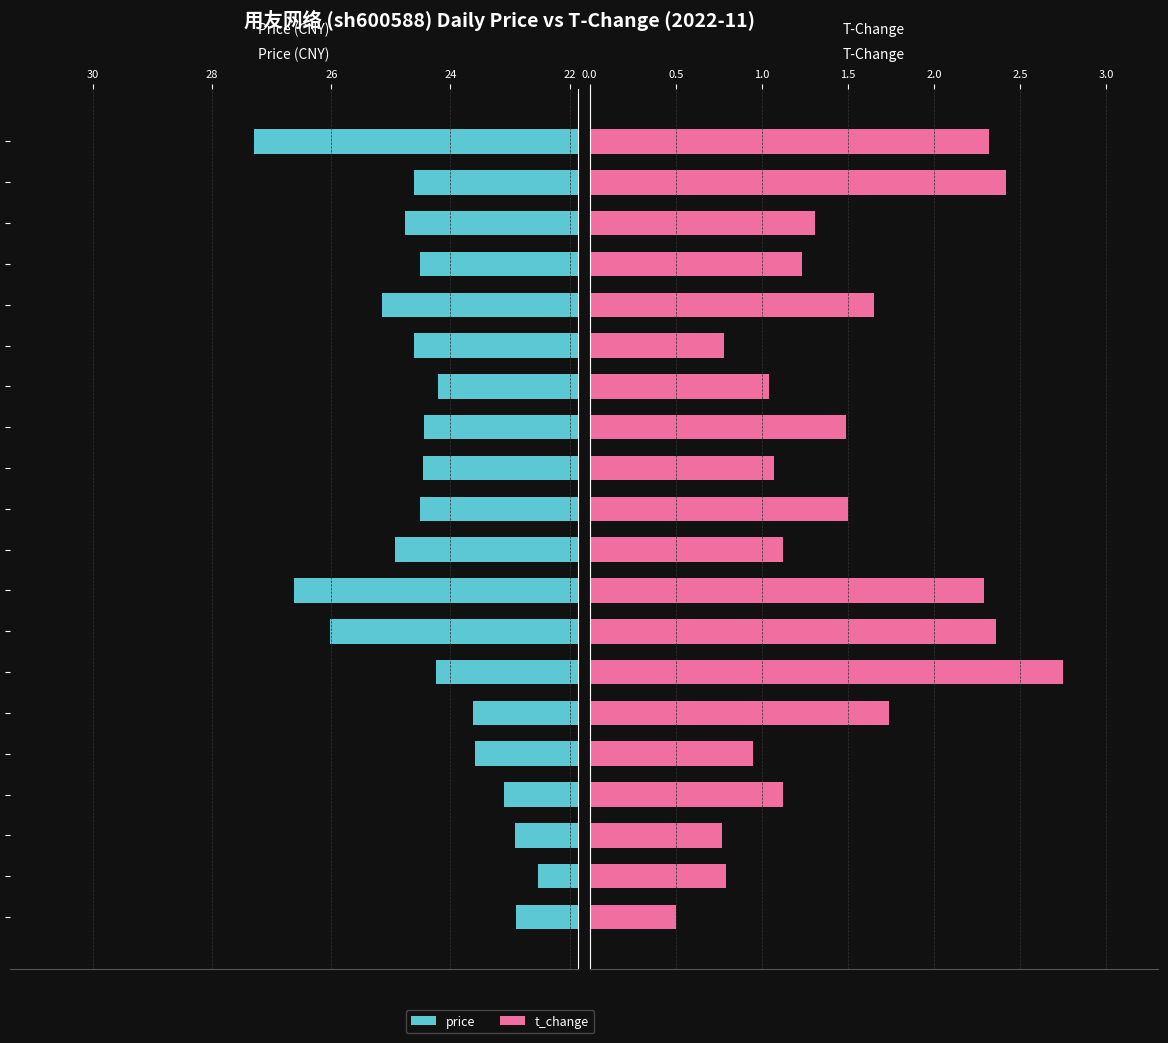

At which label is price closest to 24?

13